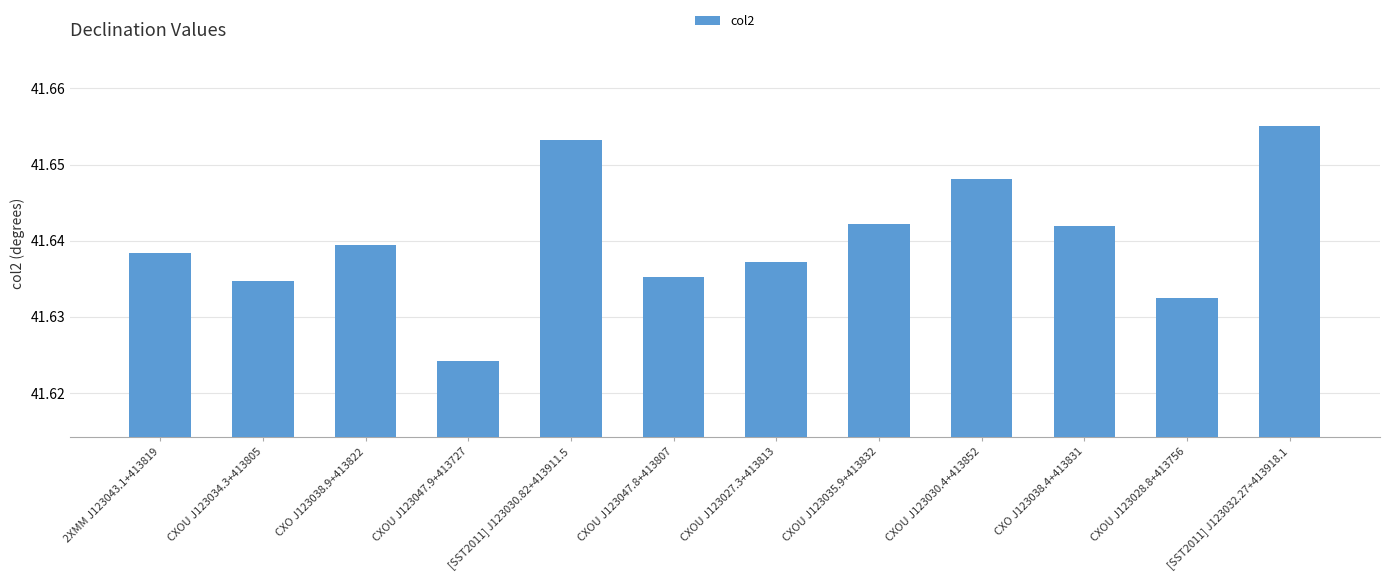

How many values are between 41 and 42?

12